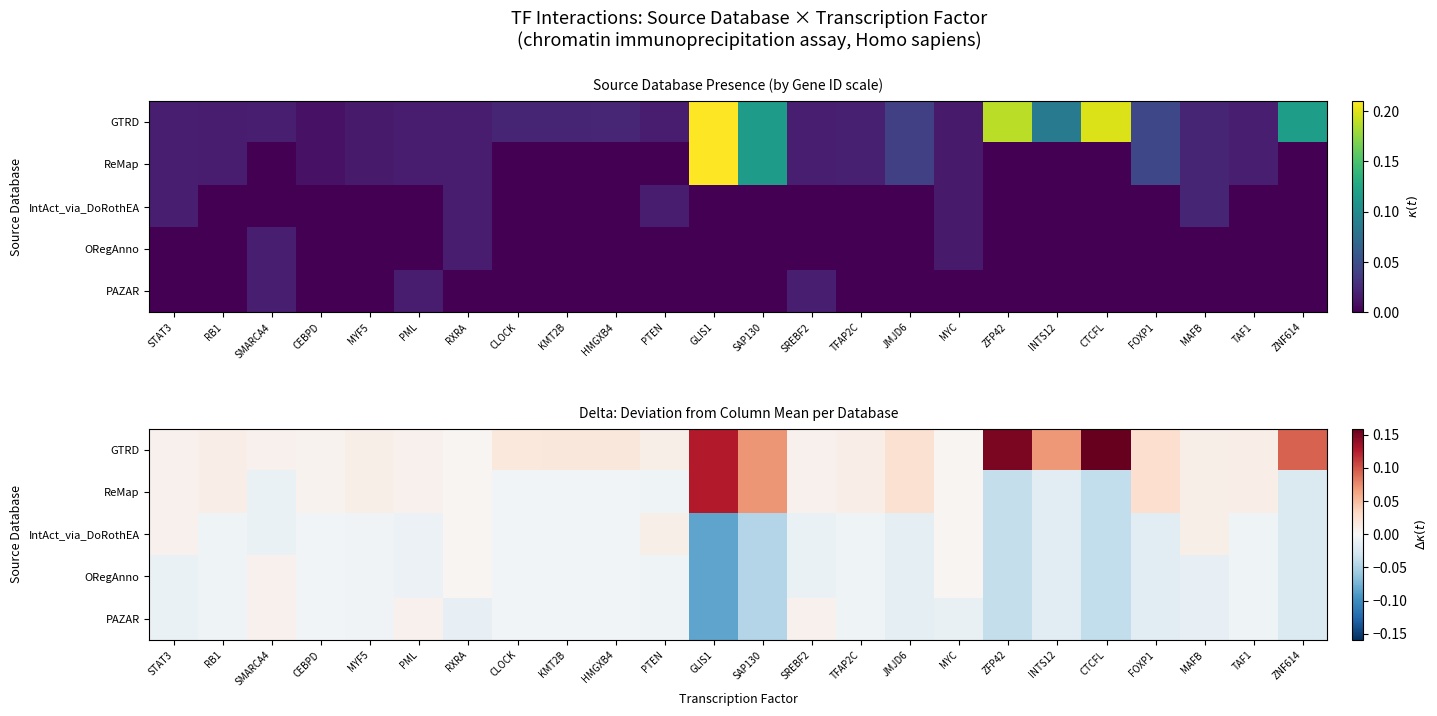

Is the value of GTRD at SAP130 greater than the value of ReMap at PML?

Yes